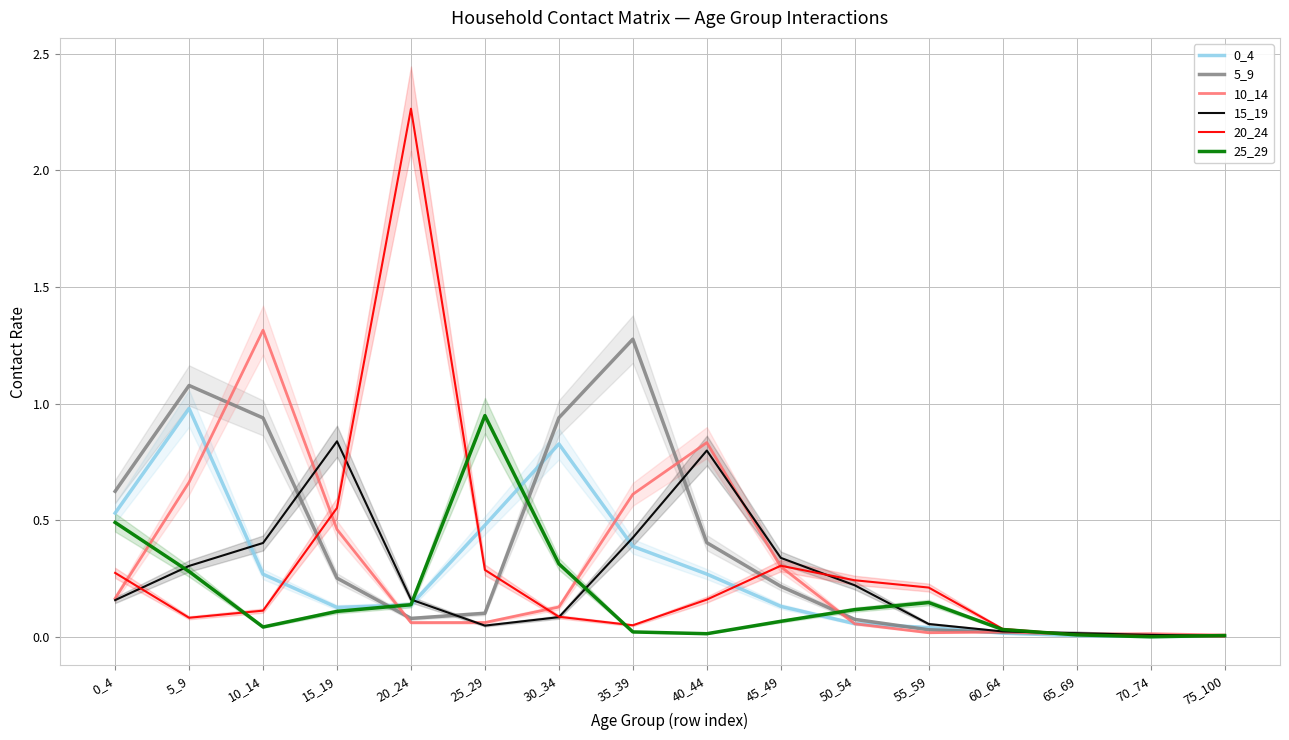

Which series changed the most between 40_44 and 55_59?

10_14